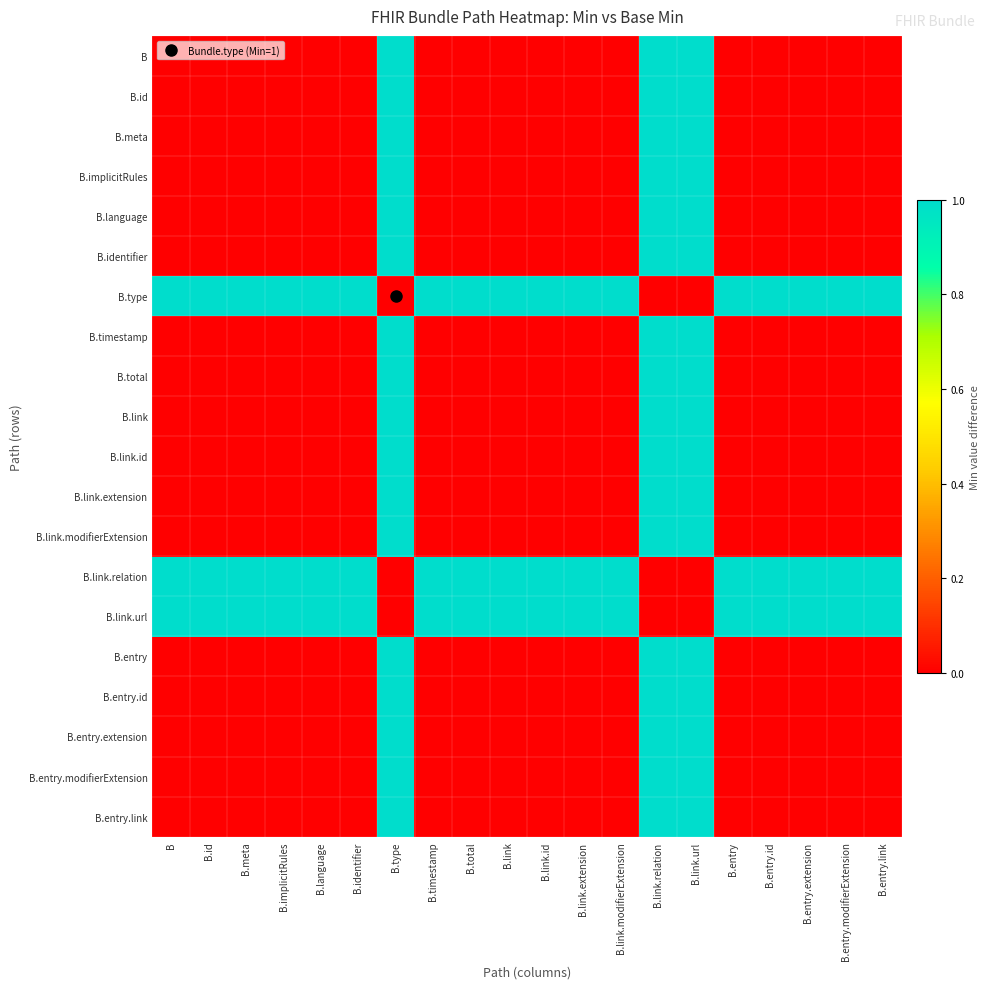

Reading right to left, what are all the values shown in this chart?

B: B.entry.link=0	B.entry.modifierExtension=0	B.entry.extension=0	B.entry.id=0	B.entry=0	B.link.url=1	B.link.relation=1	B.link.modifierExtension=0	B.link.extension=0	B.link.id=0	B.link=0	B.total=0	B.timestamp=0	B.type=1	B.identifier=0	B.language=0	B.implicitRules=0	B.meta=0	B.id=0	B=0
B.id: B.entry.link=0	B.entry.modifierExtension=0	B.entry.extension=0	B.entry.id=0	B.entry=0	B.link.url=1	B.link.relation=1	B.link.modifierExtension=0	B.link.extension=0	B.link.id=0	B.link=0	B.total=0	B.timestamp=0	B.type=1	B.identifier=0	B.language=0	B.implicitRules=0	B.meta=0	B.id=0	B=0
B.meta: B.entry.link=0	B.entry.modifierExtension=0	B.entry.extension=0	B.entry.id=0	B.entry=0	B.link.url=1	B.link.relation=1	B.link.modifierExtension=0	B.link.extension=0	B.link.id=0	B.link=0	B.total=0	B.timestamp=0	B.type=1	B.identifier=0	B.language=0	B.implicitRules=0	B.meta=0	B.id=0	B=0
B.implicitRules: B.entry.link=0	B.entry.modifierExtension=0	B.entry.extension=0	B.entry.id=0	B.entry=0	B.link.url=1	B.link.relation=1	B.link.modifierExtension=0	B.link.extension=0	B.link.id=0	B.link=0	B.total=0	B.timestamp=0	B.type=1	B.identifier=0	B.language=0	B.implicitRules=0	B.meta=0	B.id=0	B=0
B.language: B.entry.link=0	B.entry.modifierExtension=0	B.entry.extension=0	B.entry.id=0	B.entry=0	B.link.url=1	B.link.relation=1	B.link.modifierExtension=0	B.link.extension=0	B.link.id=0	B.link=0	B.total=0	B.timestamp=0	B.type=1	B.identifier=0	B.language=0	B.implicitRules=0	B.meta=0	B.id=0	B=0
B.identifier: B.entry.link=0	B.entry.modifierExtension=0	B.entry.extension=0	B.entry.id=0	B.entry=0	B.link.url=1	B.link.relation=1	B.link.modifierExtension=0	B.link.extension=0	B.link.id=0	B.link=0	B.total=0	B.timestamp=0	B.type=1	B.identifier=0	B.language=0	B.implicitRules=0	B.meta=0	B.id=0	B=0
B.type: B.entry.link=1	B.entry.modifierExtension=1	B.entry.extension=1	B.entry.id=1	B.entry=1	B.link.url=0	B.link.relation=0	B.link.modifierExtension=1	B.link.extension=1	B.link.id=1	B.link=1	B.total=1	B.timestamp=1	B.type=0	B.identifier=1	B.language=1	B.implicitRules=1	B.meta=1	B.id=1	B=1
B.timestamp: B.entry.link=0	B.entry.modifierExtension=0	B.entry.extension=0	B.entry.id=0	B.entry=0	B.link.url=1	B.link.relation=1	B.link.modifierExtension=0	B.link.extension=0	B.link.id=0	B.link=0	B.total=0	B.timestamp=0	B.type=1	B.identifier=0	B.language=0	B.implicitRules=0	B.meta=0	B.id=0	B=0
B.total: B.entry.link=0	B.entry.modifierExtension=0	B.entry.extension=0	B.entry.id=0	B.entry=0	B.link.url=1	B.link.relation=1	B.link.modifierExtension=0	B.link.extension=0	B.link.id=0	B.link=0	B.total=0	B.timestamp=0	B.type=1	B.identifier=0	B.language=0	B.implicitRules=0	B.meta=0	B.id=0	B=0
B.link: B.entry.link=0	B.entry.modifierExtension=0	B.entry.extension=0	B.entry.id=0	B.entry=0	B.link.url=1	B.link.relation=1	B.link.modifierExtension=0	B.link.extension=0	B.link.id=0	B.link=0	B.total=0	B.timestamp=0	B.type=1	B.identifier=0	B.language=0	B.implicitRules=0	B.meta=0	B.id=0	B=0
B.link.id: B.entry.link=0	B.entry.modifierExtension=0	B.entry.extension=0	B.entry.id=0	B.entry=0	B.link.url=1	B.link.relation=1	B.link.modifierExtension=0	B.link.extension=0	B.link.id=0	B.link=0	B.total=0	B.timestamp=0	B.type=1	B.identifier=0	B.language=0	B.implicitRules=0	B.meta=0	B.id=0	B=0
B.link.extension: B.entry.link=0	B.entry.modifierExtension=0	B.entry.extension=0	B.entry.id=0	B.entry=0	B.link.url=1	B.link.relation=1	B.link.modifierExtension=0	B.link.extension=0	B.link.id=0	B.link=0	B.total=0	B.timestamp=0	B.type=1	B.identifier=0	B.language=0	B.implicitRules=0	B.meta=0	B.id=0	B=0
B.link.modifierExtension: B.entry.link=0	B.entry.modifierExtension=0	B.entry.extension=0	B.entry.id=0	B.entry=0	B.link.url=1	B.link.relation=1	B.link.modifierExtension=0	B.link.extension=0	B.link.id=0	B.link=0	B.total=0	B.timestamp=0	B.type=1	B.identifier=0	B.language=0	B.implicitRules=0	B.meta=0	B.id=0	B=0
B.link.relation: B.entry.link=1	B.entry.modifierExtension=1	B.entry.extension=1	B.entry.id=1	B.entry=1	B.link.url=0	B.link.relation=0	B.link.modifierExtension=1	B.link.extension=1	B.link.id=1	B.link=1	B.total=1	B.timestamp=1	B.type=0	B.identifier=1	B.language=1	B.implicitRules=1	B.meta=1	B.id=1	B=1
B.link.url: B.entry.link=1	B.entry.modifierExtension=1	B.entry.extension=1	B.entry.id=1	B.entry=1	B.link.url=0	B.link.relation=0	B.link.modifierExtension=1	B.link.extension=1	B.link.id=1	B.link=1	B.total=1	B.timestamp=1	B.type=0	B.identifier=1	B.language=1	B.implicitRules=1	B.meta=1	B.id=1	B=1
B.entry: B.entry.link=0	B.entry.modifierExtension=0	B.entry.extension=0	B.entry.id=0	B.entry=0	B.link.url=1	B.link.relation=1	B.link.modifierExtension=0	B.link.extension=0	B.link.id=0	B.link=0	B.total=0	B.timestamp=0	B.type=1	B.identifier=0	B.language=0	B.implicitRules=0	B.meta=0	B.id=0	B=0
B.entry.id: B.entry.link=0	B.entry.modifierExtension=0	B.entry.extension=0	B.entry.id=0	B.entry=0	B.link.url=1	B.link.relation=1	B.link.modifierExtension=0	B.link.extension=0	B.link.id=0	B.link=0	B.total=0	B.timestamp=0	B.type=1	B.identifier=0	B.language=0	B.implicitRules=0	B.meta=0	B.id=0	B=0
B.entry.extension: B.entry.link=0	B.entry.modifierExtension=0	B.entry.extension=0	B.entry.id=0	B.entry=0	B.link.url=1	B.link.relation=1	B.link.modifierExtension=0	B.link.extension=0	B.link.id=0	B.link=0	B.total=0	B.timestamp=0	B.type=1	B.identifier=0	B.language=0	B.implicitRules=0	B.meta=0	B.id=0	B=0
B.entry.modifierExtension: B.entry.link=0	B.entry.modifierExtension=0	B.entry.extension=0	B.entry.id=0	B.entry=0	B.link.url=1	B.link.relation=1	B.link.modifierExtension=0	B.link.extension=0	B.link.id=0	B.link=0	B.total=0	B.timestamp=0	B.type=1	B.identifier=0	B.language=0	B.implicitRules=0	B.meta=0	B.id=0	B=0
B.entry.link: B.entry.link=0	B.entry.modifierExtension=0	B.entry.extension=0	B.entry.id=0	B.entry=0	B.link.url=1	B.link.relation=1	B.link.modifierExtension=0	B.link.extension=0	B.link.id=0	B.link=0	B.total=0	B.timestamp=0	B.type=1	B.identifier=0	B.language=0	B.implicitRules=0	B.meta=0	B.id=0	B=0